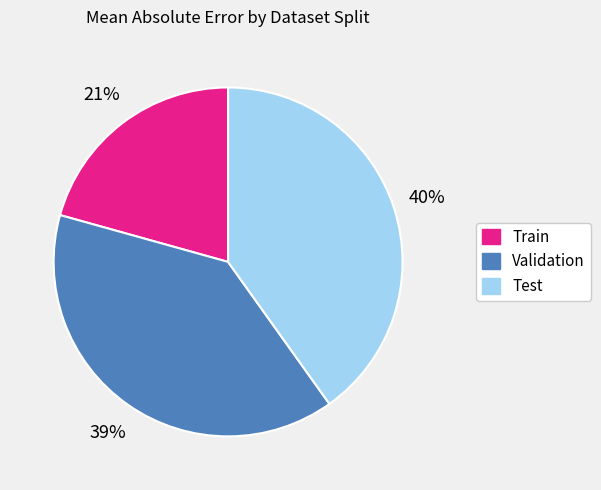

Does Validation represent more than half of the total?

No